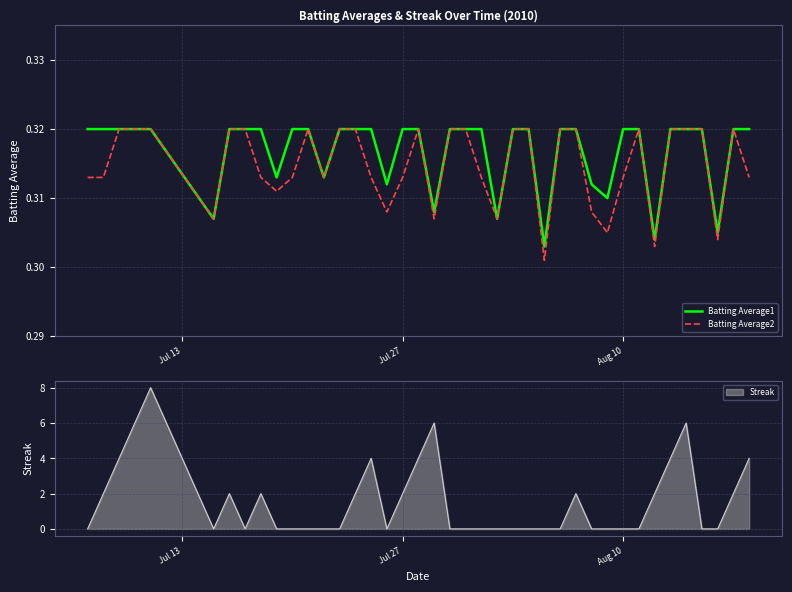

Reading left to right, extract all data points from this chart.

Batting Average1: 0.3	0.3	0.3	0.3	0.3	0.3	0.3	0.3	0.3	0.3	0.3	0.3	0.3	0.3	0.3	0.3	0.3	0.3	0.3	0.3	0.3	0.3	0.3	0.3	0.3	0.3	0.3	0.3	0.3	0.3	0.3	0.3	0.3	0.3	0.3	0.3	0.3	0.3	0.3	0.3
Batting Average2: 0.3	0.3	0.3	0.3	0.3	0.3	0.3	0.3	0.3	0.3	0.3	0.3	0.3	0.3	0.3	0.3	0.3	0.3	0.3	0.3	0.3	0.3	0.3	0.3	0.3	0.3	0.3	0.3	0.3	0.3	0.3	0.3	0.3	0.3	0.3	0.3	0.3	0.3	0.3	0.3